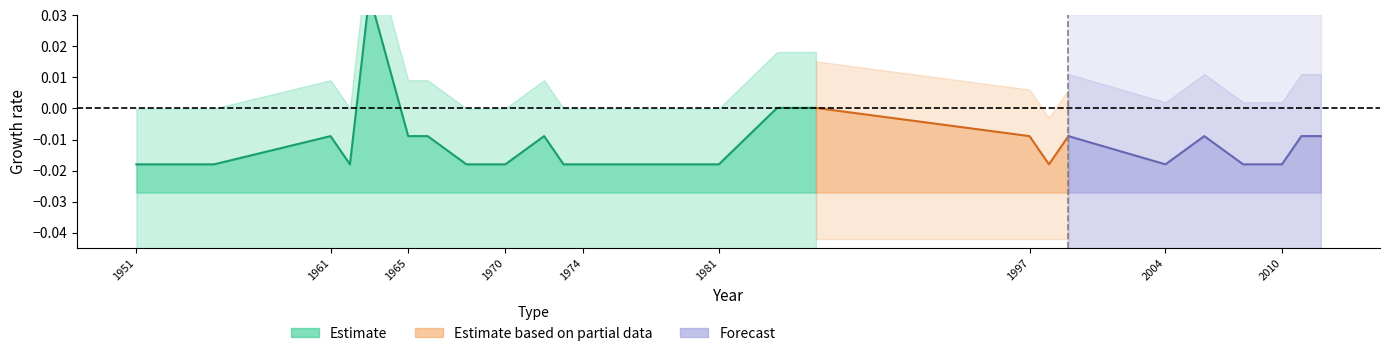

True or false: x and y intersect in this chart.

False